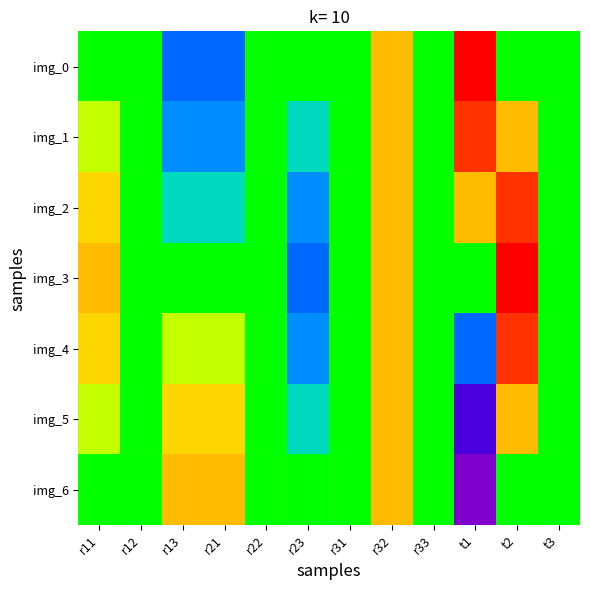

At which category does the chart reach its minimum across all series?

t1